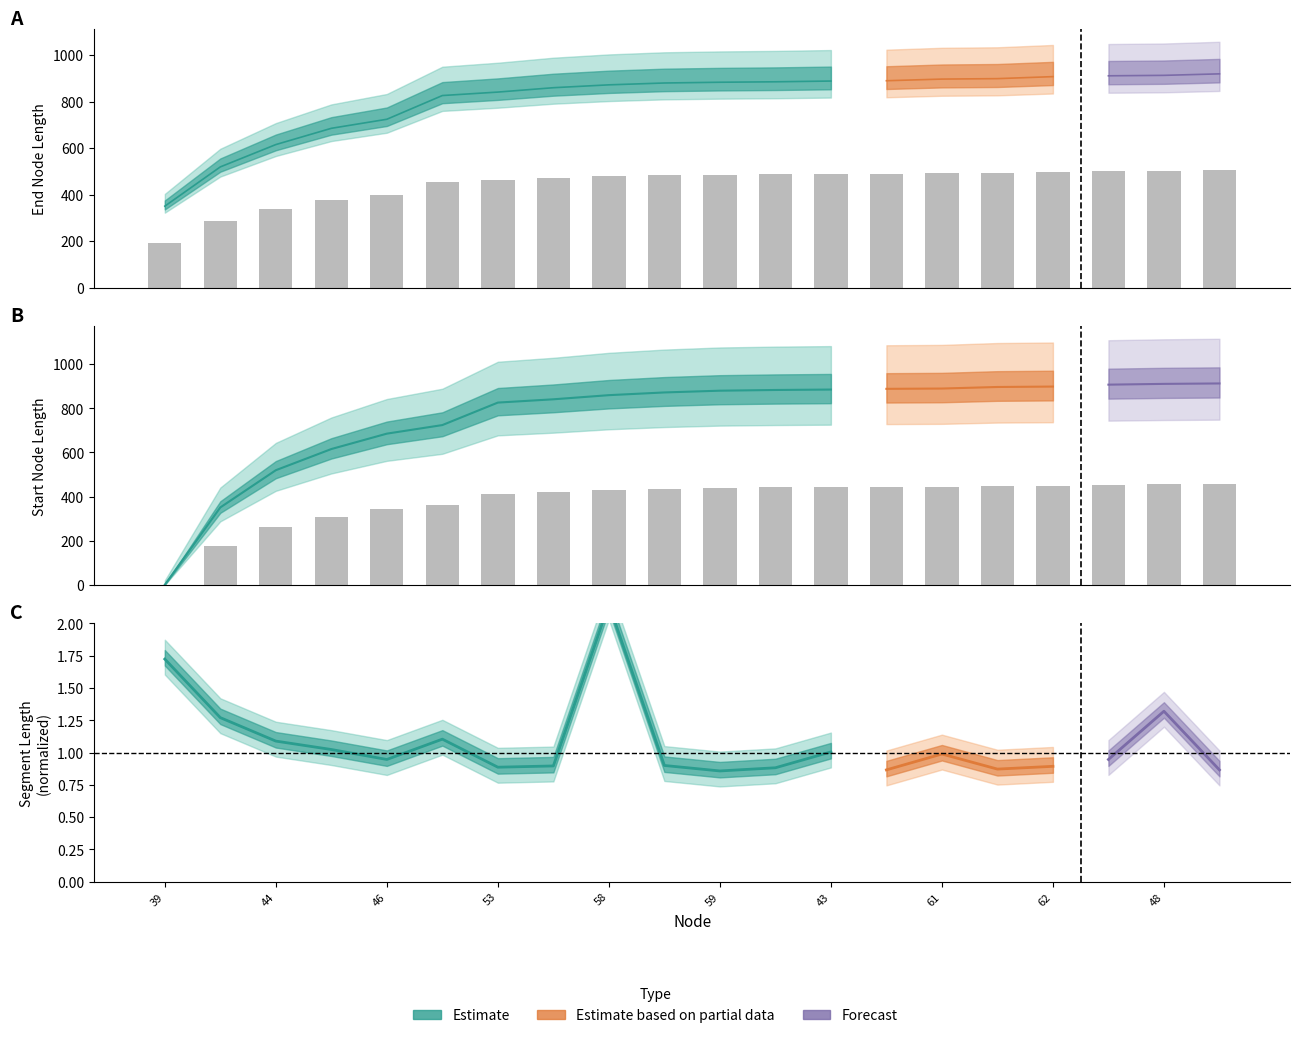

How many bars are there in total?

40